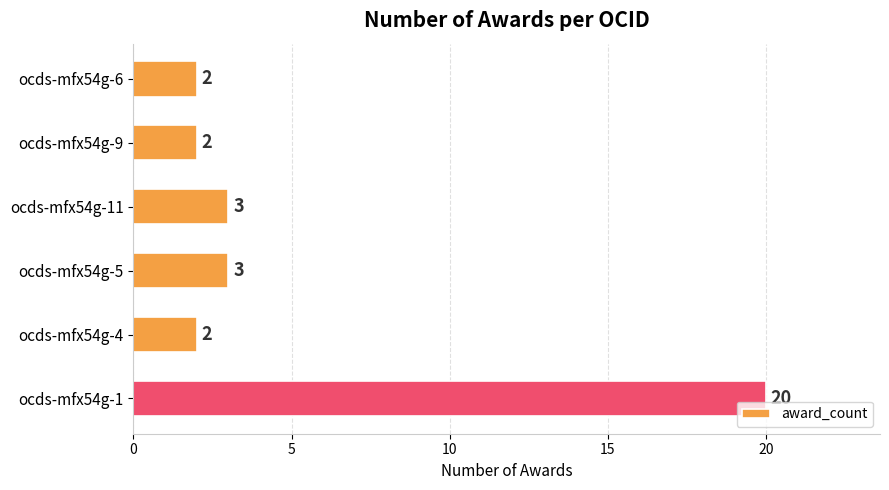

The value at ocds-mfx54g-9 is 1. True or false?

False